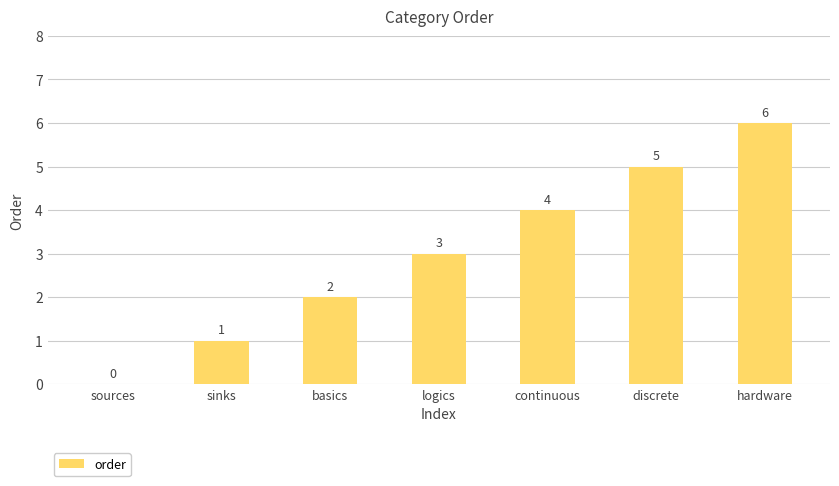

At which label is the value closest to 3?

logics